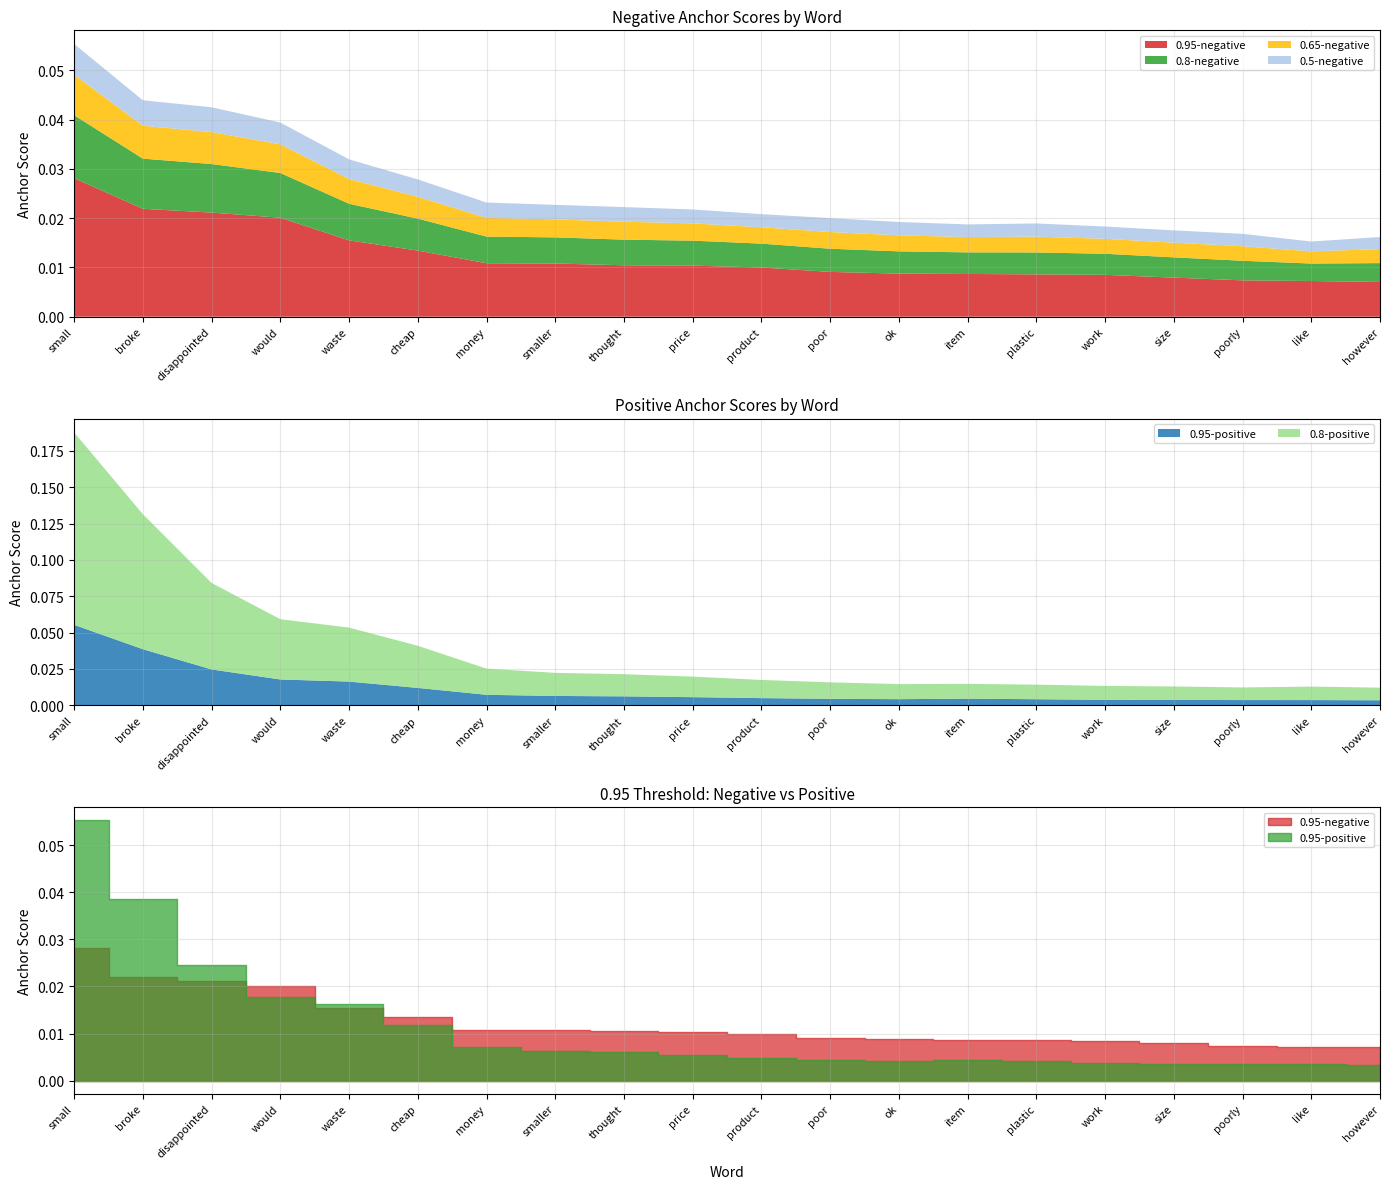

True or false: 0.95-negative has more than 0 interior local peaks.

False